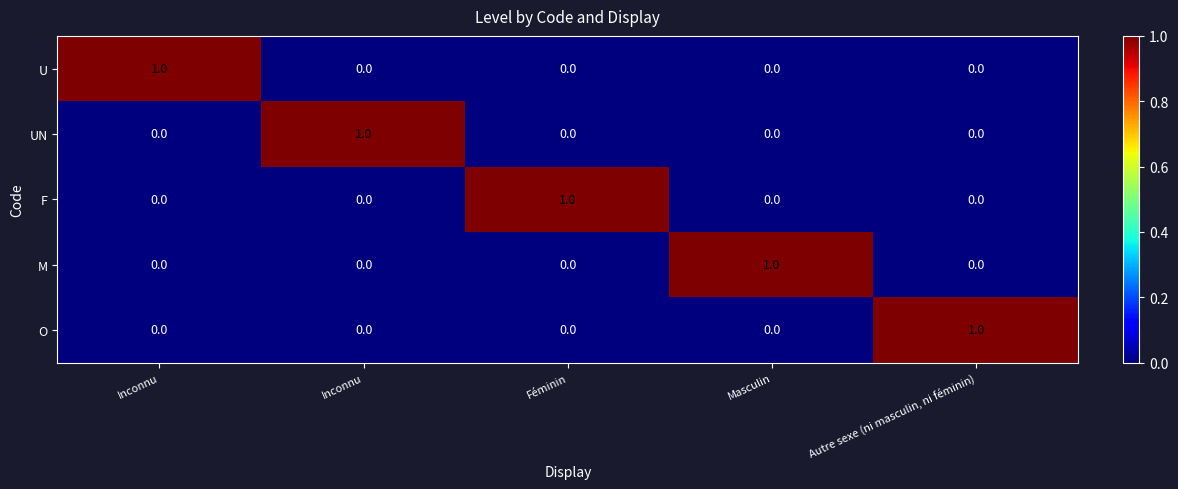

How many data points in M are above 0?

1